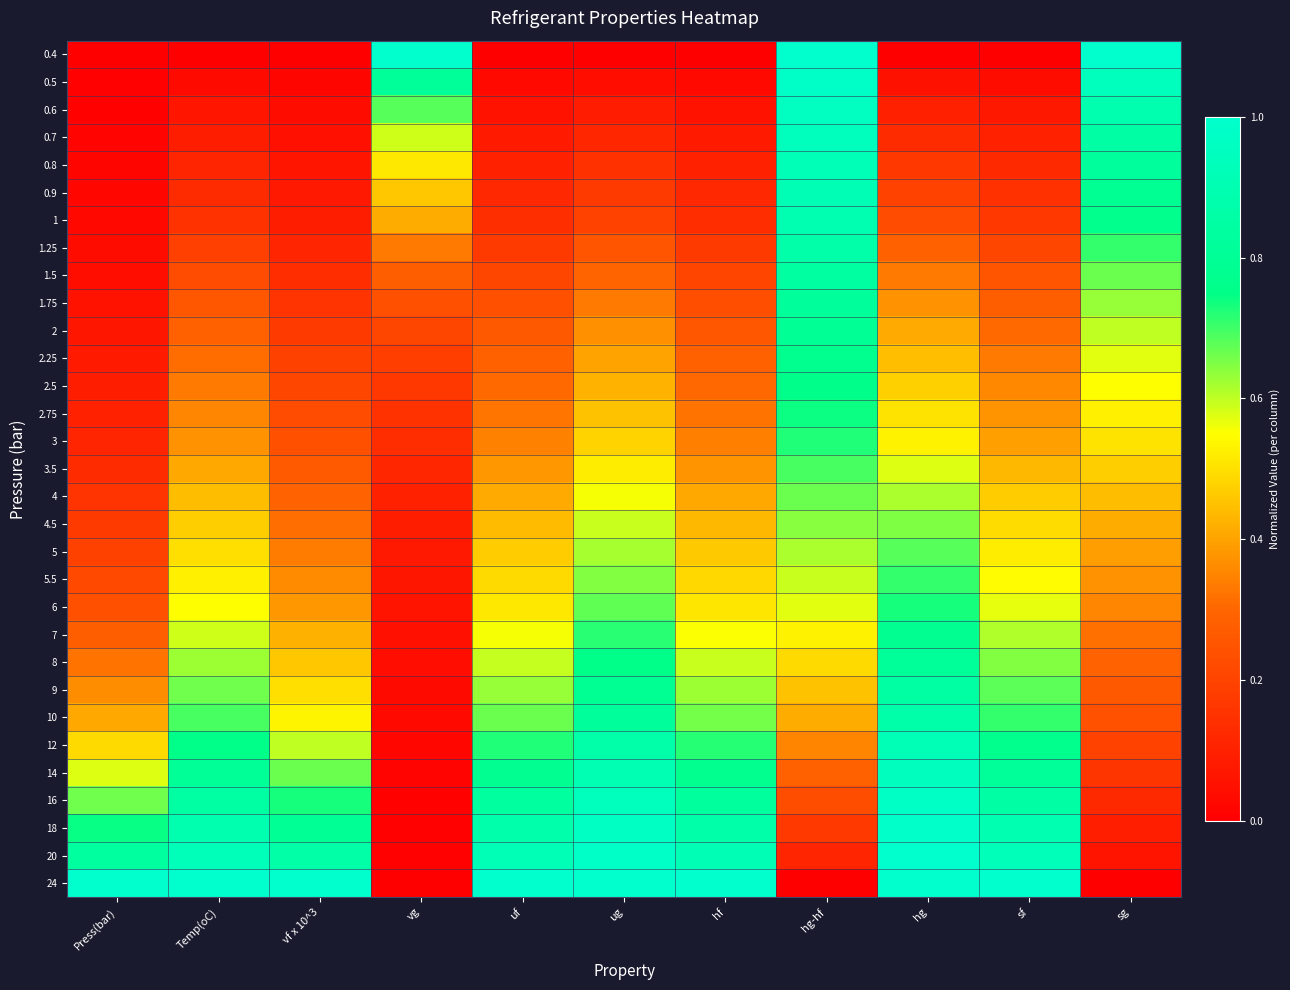

Reading left to right, list all the values displayed in this chart.

0.4: Press(bar)=0.0	Temp(oC)=0.0	vf x 10^3=0.0	vg=1.0	uf=0.0	ug=0.0	hf=0.0	hg-hf=1.0	hg=0.0	sf=0.0	sg=1.0
0.5: Press(bar)=0.0	Temp(oC)=0.0	vf x 10^3=0.0	vg=0.8	uf=0.0	ug=0.0	hf=0.0	hg-hf=1.0	hg=0.1	sf=0.0	sg=0.9
0.6: Press(bar)=0.0	Temp(oC)=0.1	vf x 10^3=0.0	vg=0.7	uf=0.1	ug=0.1	hf=0.1	hg-hf=1.0	hg=0.1	sf=0.1	sg=0.9
0.7: Press(bar)=0.0	Temp(oC)=0.1	vf x 10^3=0.1	vg=0.6	uf=0.1	ug=0.1	hf=0.1	hg-hf=0.9	hg=0.1	sf=0.1	sg=0.9
0.8: Press(bar)=0.0	Temp(oC)=0.1	vf x 10^3=0.1	vg=0.5	uf=0.1	ug=0.1	hf=0.1	hg-hf=0.9	hg=0.2	sf=0.1	sg=0.8
0.9: Press(bar)=0.0	Temp(oC)=0.1	vf x 10^3=0.1	vg=0.5	uf=0.1	ug=0.2	hf=0.1	hg-hf=0.9	hg=0.2	sf=0.1	sg=0.8
1: Press(bar)=0.0	Temp(oC)=0.2	vf x 10^3=0.1	vg=0.4	uf=0.1	ug=0.2	hf=0.1	hg-hf=0.9	hg=0.2	sf=0.2	sg=0.8
1.25: Press(bar)=0.0	Temp(oC)=0.2	vf x 10^3=0.1	vg=0.3	uf=0.2	ug=0.3	hf=0.2	hg-hf=0.9	hg=0.3	sf=0.2	sg=0.7
1.5: Press(bar)=0.0	Temp(oC)=0.2	vf x 10^3=0.1	vg=0.3	uf=0.2	ug=0.3	hf=0.2	hg-hf=0.8	hg=0.3	sf=0.2	sg=0.7
1.75: Press(bar)=0.1	Temp(oC)=0.3	vf x 10^3=0.2	vg=0.2	uf=0.2	ug=0.3	hf=0.2	hg-hf=0.8	hg=0.4	sf=0.3	sg=0.6
2: Press(bar)=0.1	Temp(oC)=0.3	vf x 10^3=0.2	vg=0.2	uf=0.3	ug=0.4	hf=0.3	hg-hf=0.8	hg=0.4	sf=0.3	sg=0.6
2.25: Press(bar)=0.1	Temp(oC)=0.3	vf x 10^3=0.2	vg=0.2	uf=0.3	ug=0.4	hf=0.3	hg-hf=0.8	hg=0.4	sf=0.3	sg=0.6
2.5: Press(bar)=0.1	Temp(oC)=0.3	vf x 10^3=0.2	vg=0.2	uf=0.3	ug=0.4	hf=0.3	hg-hf=0.8	hg=0.5	sf=0.4	sg=0.5
2.75: Press(bar)=0.1	Temp(oC)=0.4	vf x 10^3=0.2	vg=0.1	uf=0.3	ug=0.5	hf=0.3	hg-hf=0.7	hg=0.5	sf=0.4	sg=0.5
3: Press(bar)=0.1	Temp(oC)=0.4	vf x 10^3=0.2	vg=0.1	uf=0.3	ug=0.5	hf=0.3	hg-hf=0.7	hg=0.5	sf=0.4	sg=0.5
3.5: Press(bar)=0.1	Temp(oC)=0.4	vf x 10^3=0.3	vg=0.1	uf=0.4	ug=0.5	hf=0.4	hg-hf=0.7	hg=0.6	sf=0.4	sg=0.5
4: Press(bar)=0.2	Temp(oC)=0.4	vf x 10^3=0.3	vg=0.1	uf=0.4	ug=0.6	hf=0.4	hg-hf=0.7	hg=0.6	sf=0.5	sg=0.4
4.5: Press(bar)=0.2	Temp(oC)=0.5	vf x 10^3=0.3	vg=0.1	uf=0.4	ug=0.6	hf=0.4	hg-hf=0.6	hg=0.6	sf=0.5	sg=0.4
5: Press(bar)=0.2	Temp(oC)=0.5	vf x 10^3=0.3	vg=0.1	uf=0.5	ug=0.6	hf=0.5	hg-hf=0.6	hg=0.7	sf=0.5	sg=0.4
5.5: Press(bar)=0.2	Temp(oC)=0.5	vf x 10^3=0.4	vg=0.1	uf=0.5	ug=0.6	hf=0.5	hg-hf=0.6	hg=0.7	sf=0.5	sg=0.4
6: Press(bar)=0.2	Temp(oC)=0.5	vf x 10^3=0.4	vg=0.1	uf=0.5	ug=0.7	hf=0.5	hg-hf=0.6	hg=0.7	sf=0.6	sg=0.4
7: Press(bar)=0.3	Temp(oC)=0.6	vf x 10^3=0.4	vg=0.0	uf=0.6	ug=0.7	hf=0.6	hg-hf=0.5	hg=0.8	sf=0.6	sg=0.3
8: Press(bar)=0.3	Temp(oC)=0.6	vf x 10^3=0.5	vg=0.0	uf=0.6	ug=0.8	hf=0.6	hg-hf=0.5	hg=0.8	sf=0.6	sg=0.3
9: Press(bar)=0.4	Temp(oC)=0.7	vf x 10^3=0.5	vg=0.0	uf=0.6	ug=0.8	hf=0.6	hg-hf=0.5	hg=0.8	sf=0.7	sg=0.3
10: Press(bar)=0.4	Temp(oC)=0.7	vf x 10^3=0.5	vg=0.0	uf=0.7	ug=0.8	hf=0.7	hg-hf=0.4	hg=0.9	sf=0.7	sg=0.2
12: Press(bar)=0.5	Temp(oC)=0.8	vf x 10^3=0.6	vg=0.0	uf=0.7	ug=0.9	hf=0.7	hg-hf=0.4	hg=0.9	sf=0.8	sg=0.2
14: Press(bar)=0.6	Temp(oC)=0.8	vf x 10^3=0.7	vg=0.0	uf=0.8	ug=0.9	hf=0.8	hg-hf=0.3	hg=1.0	sf=0.8	sg=0.2
16: Press(bar)=0.7	Temp(oC)=0.9	vf x 10^3=0.7	vg=0.0	uf=0.8	ug=0.9	hf=0.8	hg-hf=0.2	hg=1.0	sf=0.9	sg=0.1
18: Press(bar)=0.7	Temp(oC)=0.9	vf x 10^3=0.8	vg=0.0	uf=0.9	ug=1.0	hf=0.9	hg-hf=0.2	hg=1.0	sf=0.9	sg=0.1
20: Press(bar)=0.8	Temp(oC)=0.9	vf x 10^3=0.9	vg=0.0	uf=0.9	ug=1.0	hf=0.9	hg-hf=0.1	hg=1.0	sf=0.9	sg=0.1
24: Press(bar)=1.0	Temp(oC)=1.0	vf x 10^3=1.0	vg=0.0	uf=1.0	ug=1.0	hf=1.0	hg-hf=0.0	hg=1.0	sf=1.0	sg=0.0